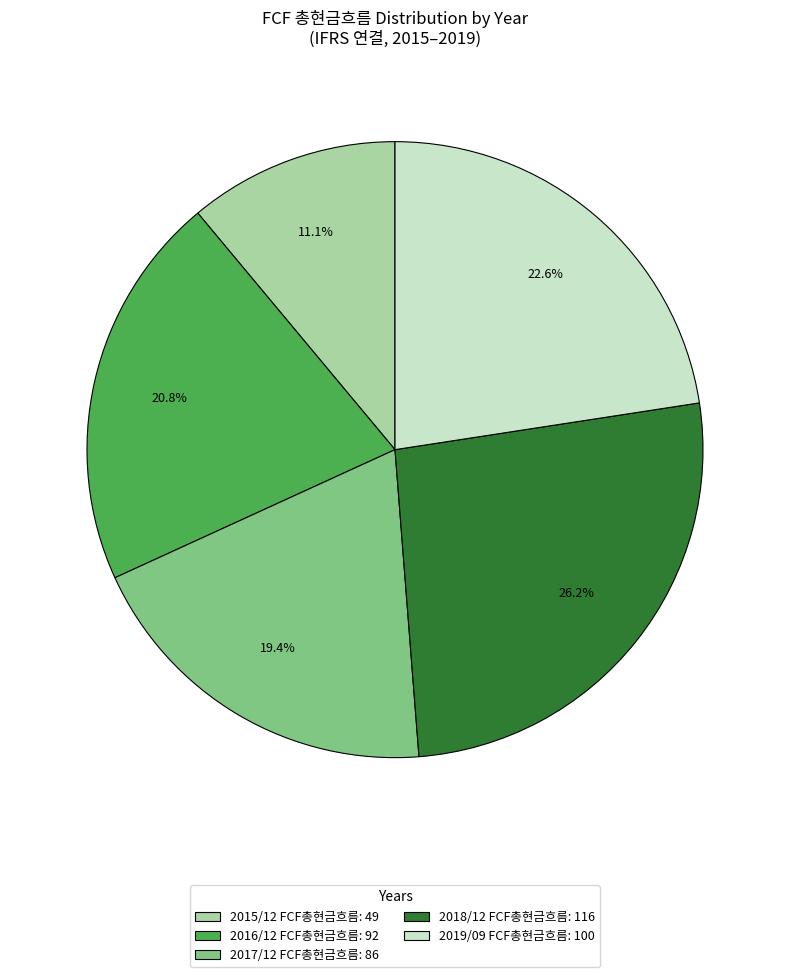

Is 2018/12 the majority of the pie?

No